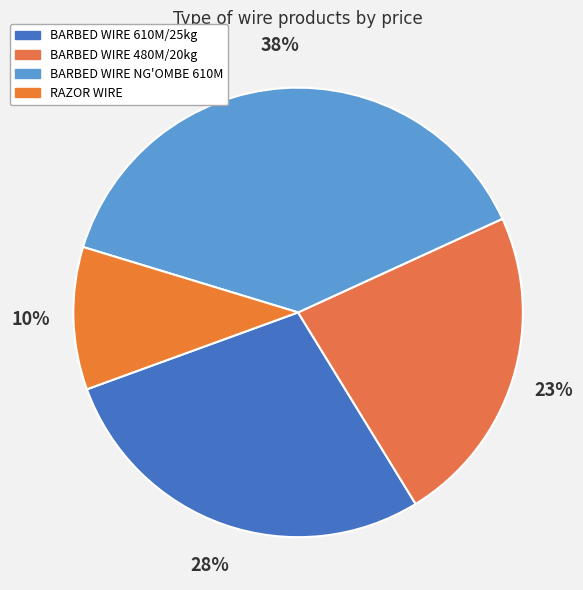

How many segments does this pie chart have?

4